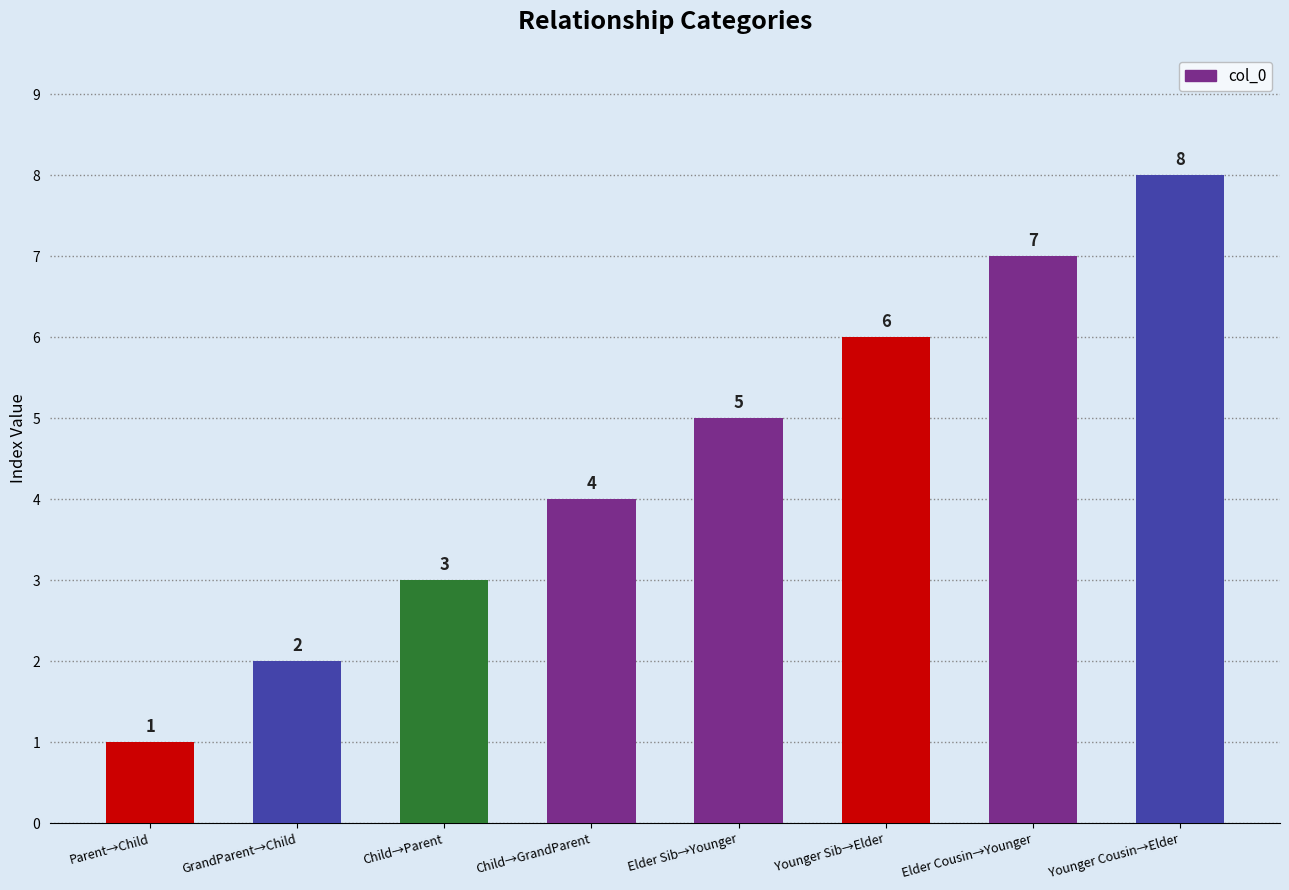

Where is the data nearest to the value 4?

Child→GrandParent